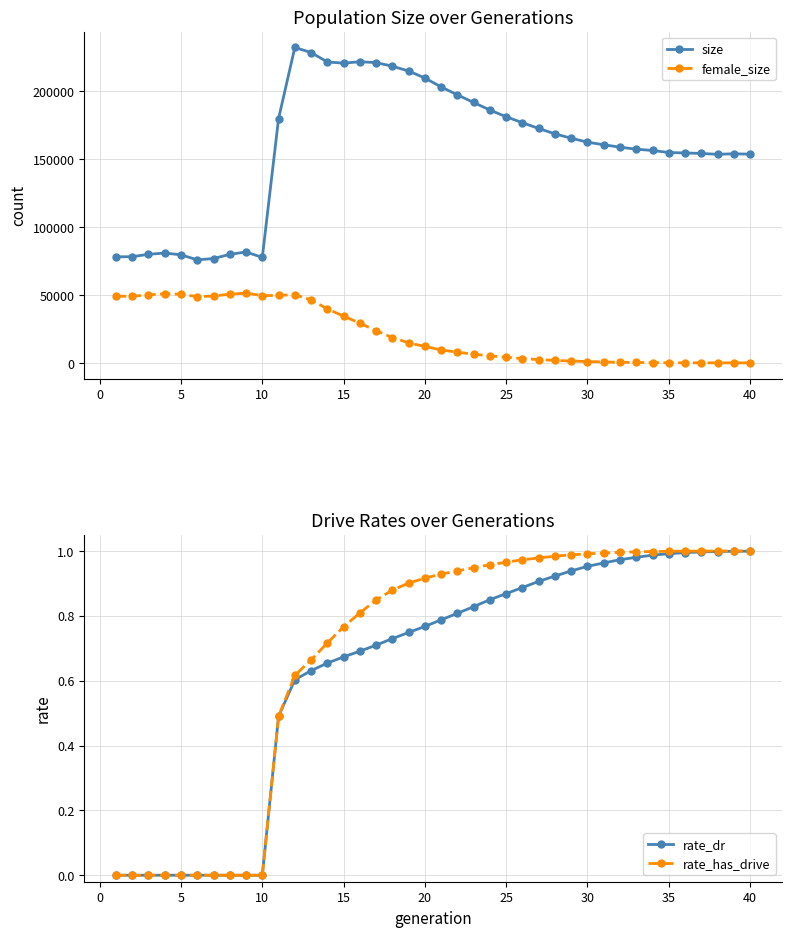

What is the average value of the female_size series?

21554